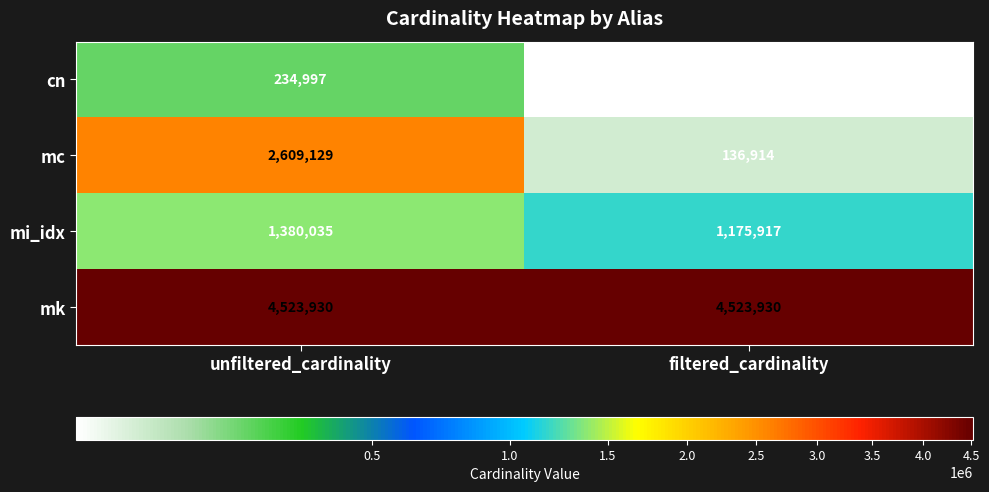

Rank the series by their maximum value, from highest to lowest.

mk, mc, mi_idx, cn